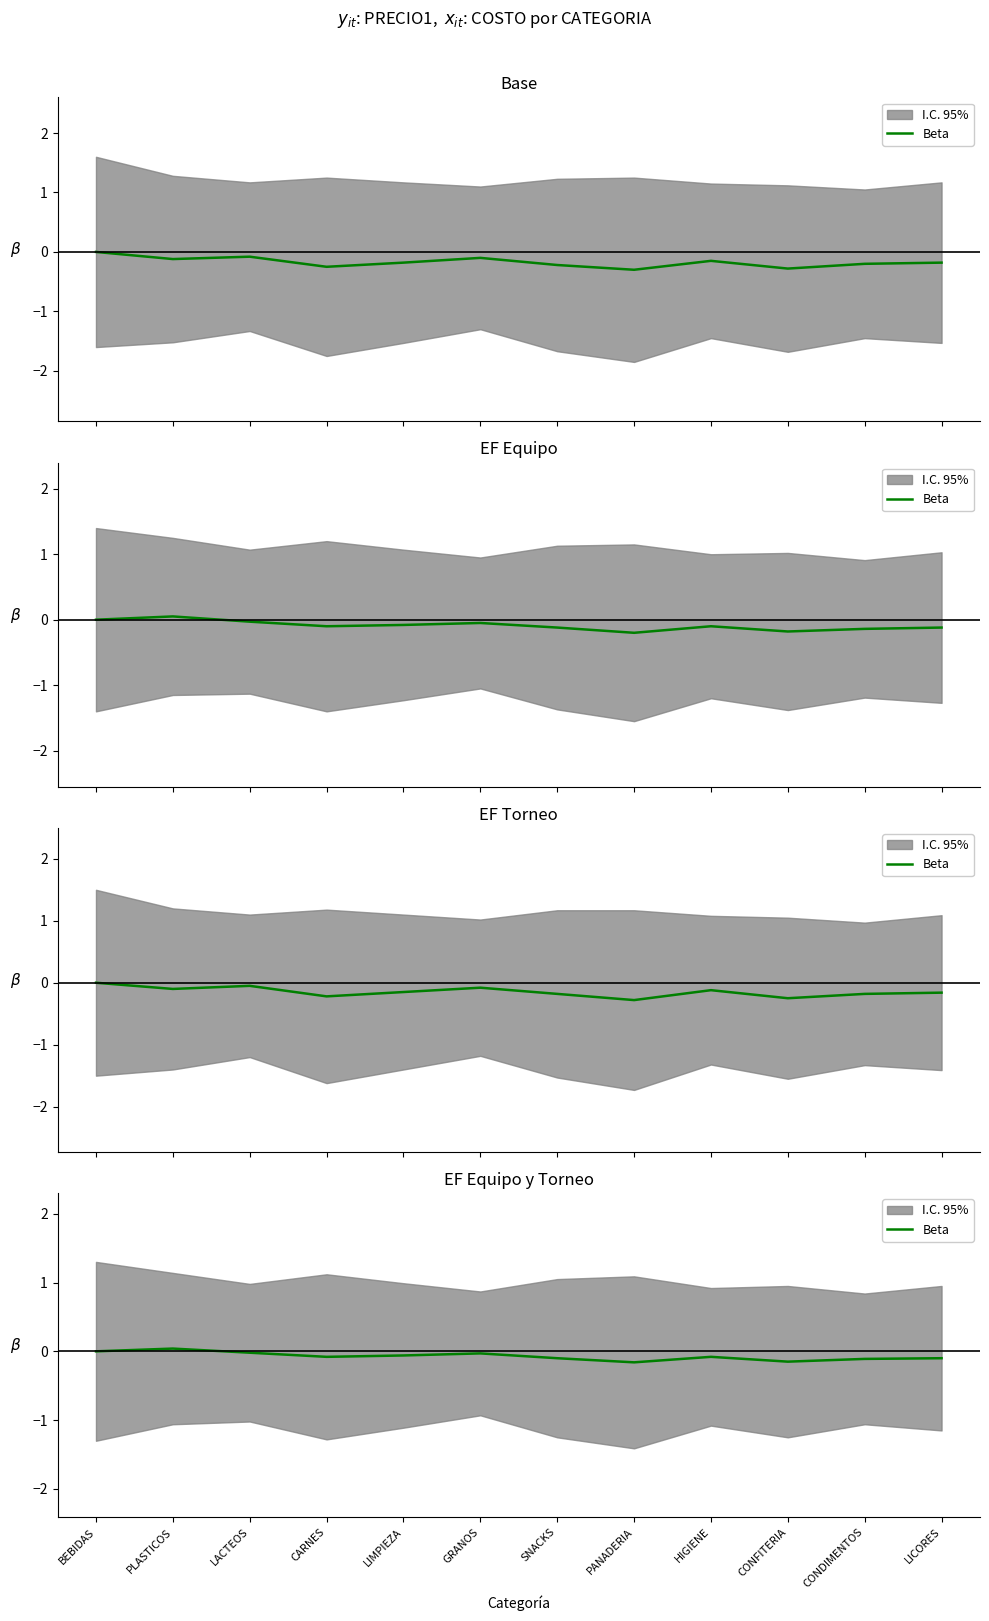

The chart shows a value of -0.1 at HIGIENE. True or false?

False